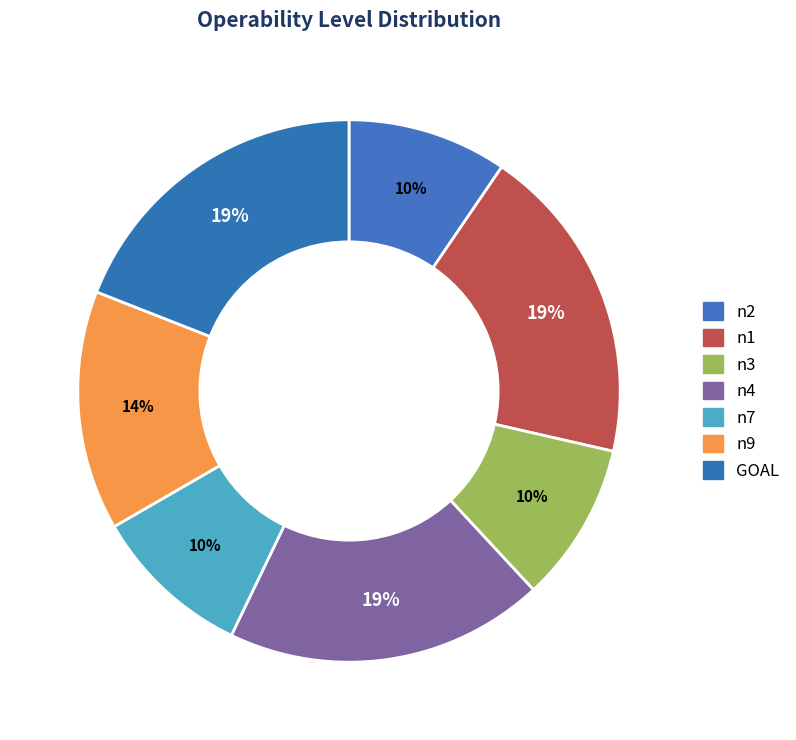

Which has a higher value, n1 or GOAL?

GOAL